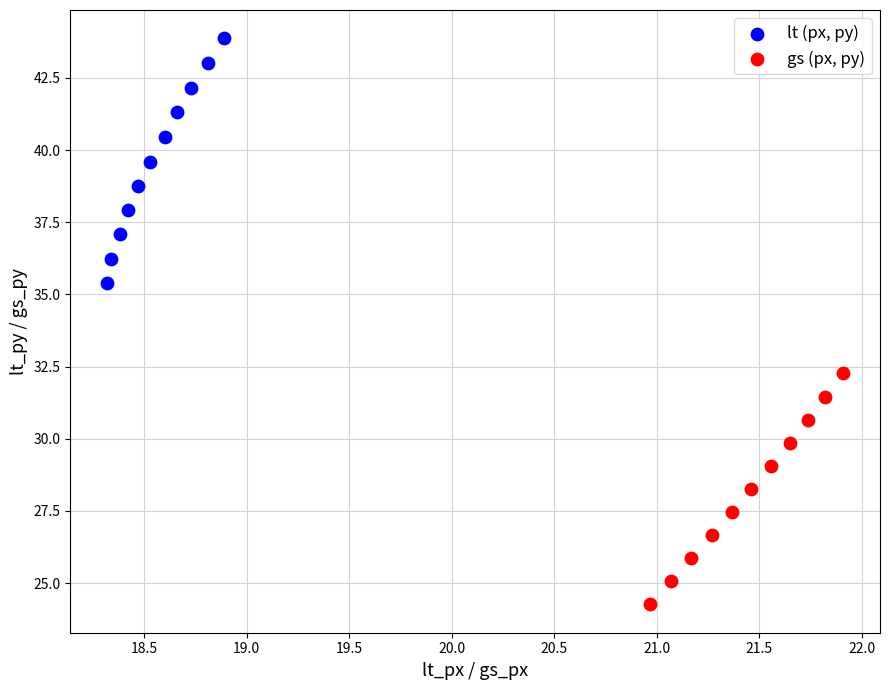

Which series contains the highest Y value?

lt (px, py)